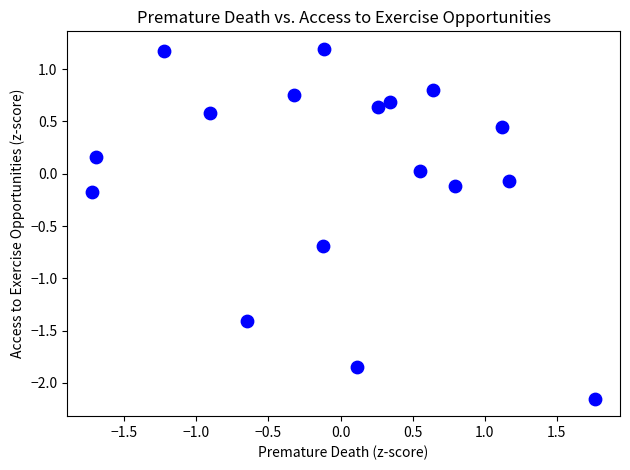

What is the range of Y values (max minus min)?

3.3